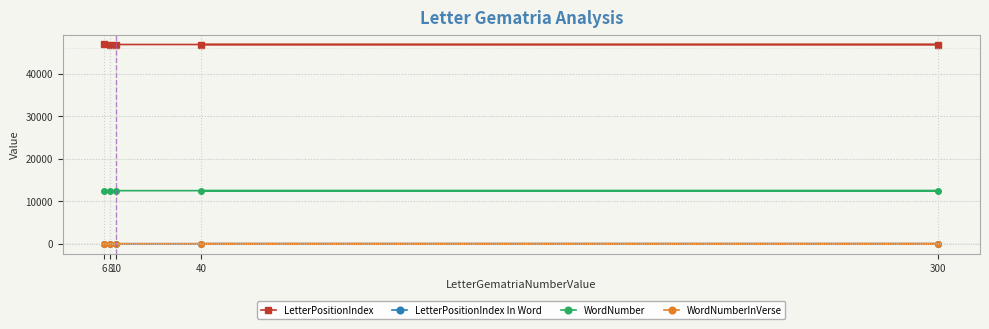

What is the difference between the WordNumberInVerse values at 8 and 40?

2